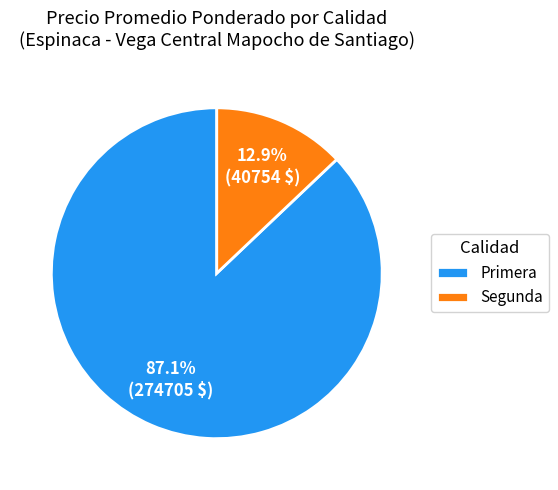

To the nearest percent, what is the difference between the largest and smallest slice percentages?

74%